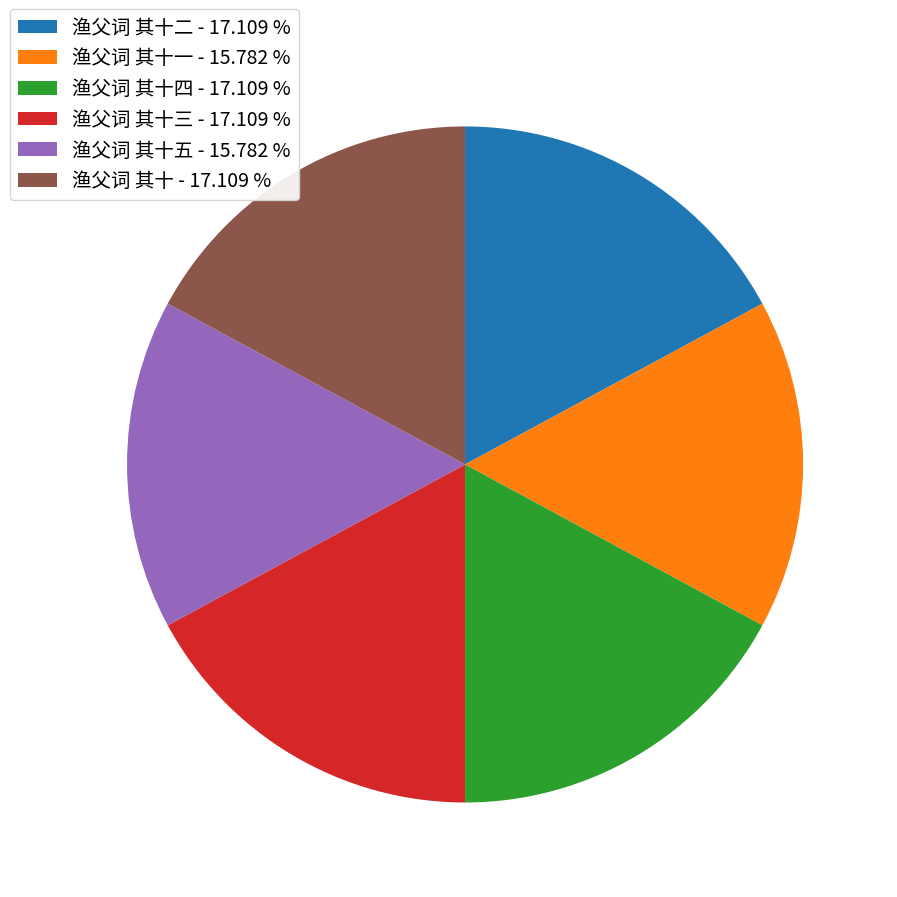

Is there any slice that represents more than half of the pie?

No